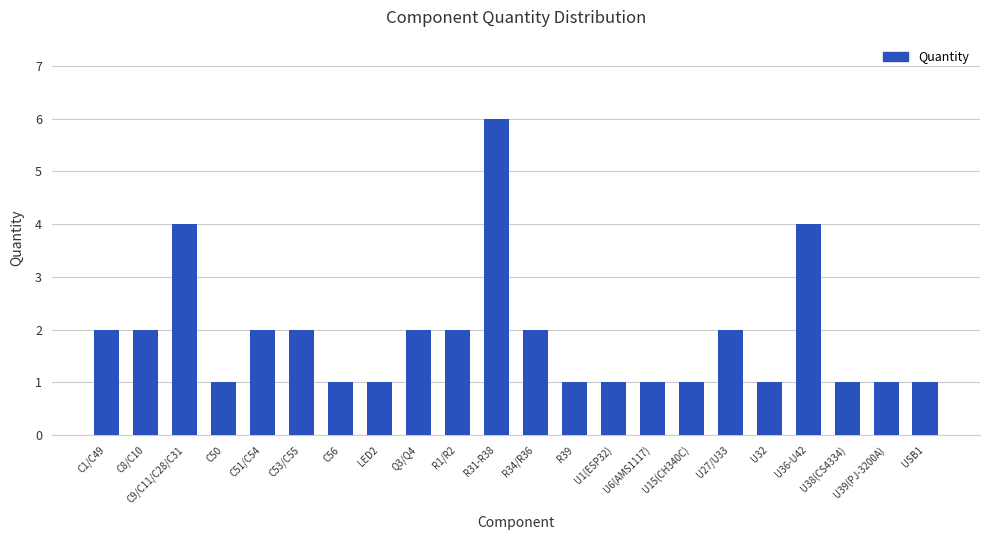

What is the greatest value displayed?

6